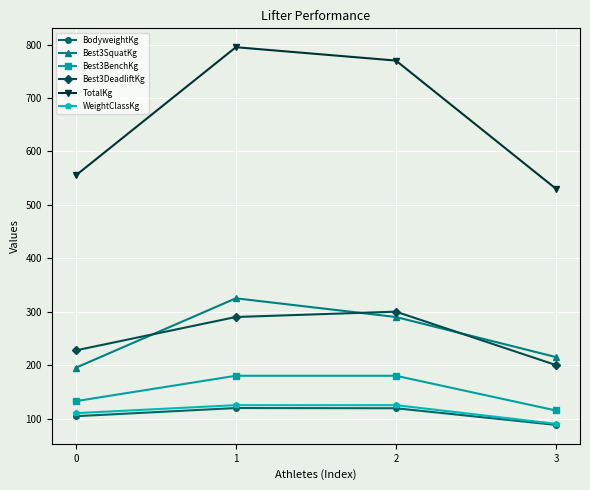

True or false: Best3DeadliftKg and WeightClassKg intersect in this chart.

False